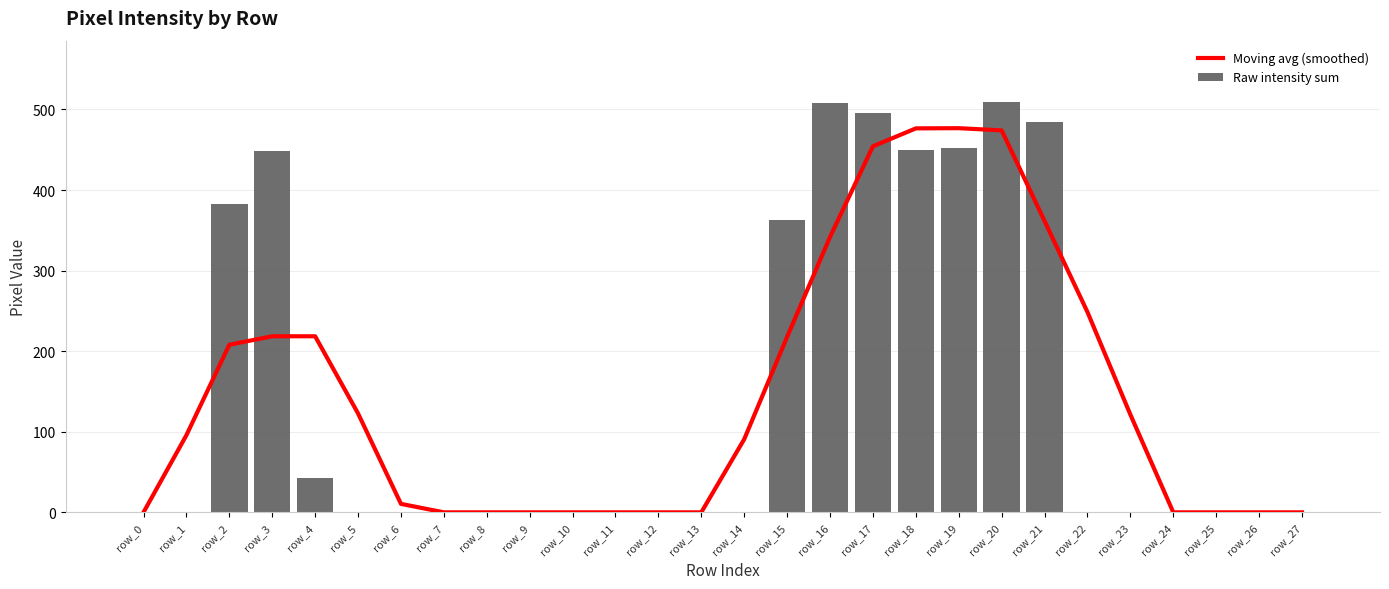

Which category has the lowest value across all series?

row_0